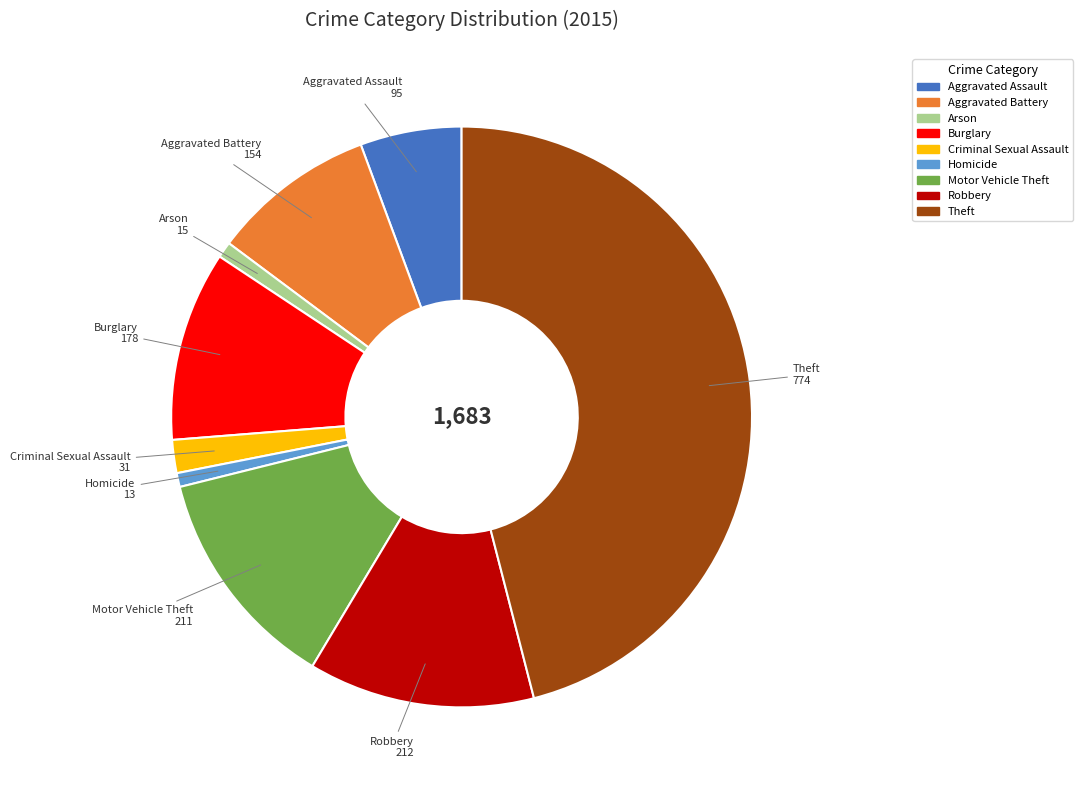

Is Theft the majority of the pie?

No